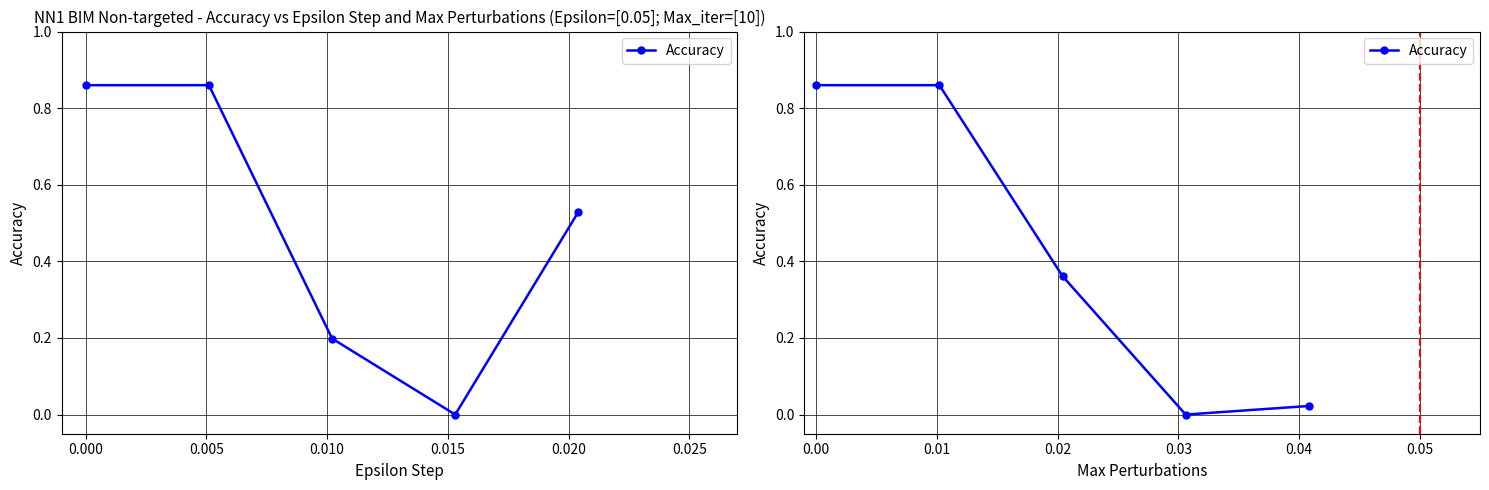

What is the change in value from 0.000 to 0.015?

-0.8